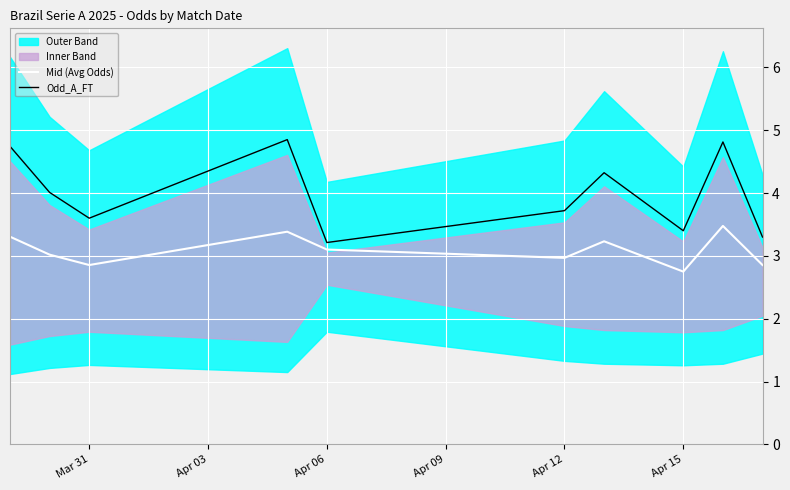

How many categories are shown in the chart?

10